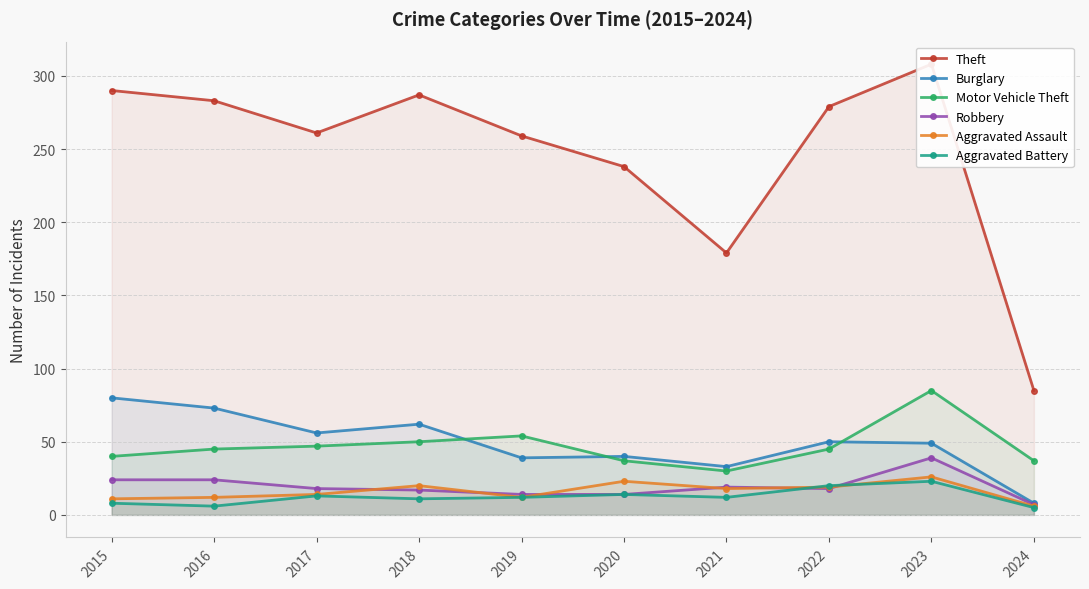

True or false: Motor Vehicle Theft and Theft cross at least once.

False